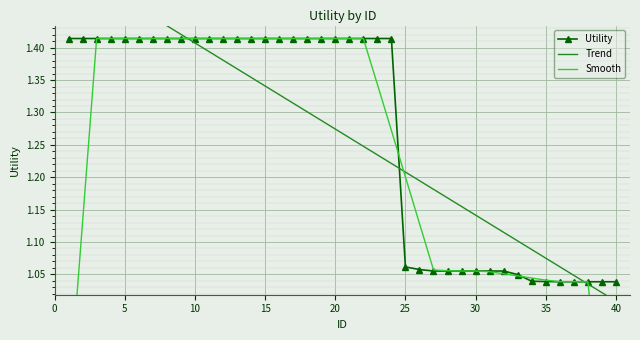

The Utility series shows 0.9 at 5. True or false?

False